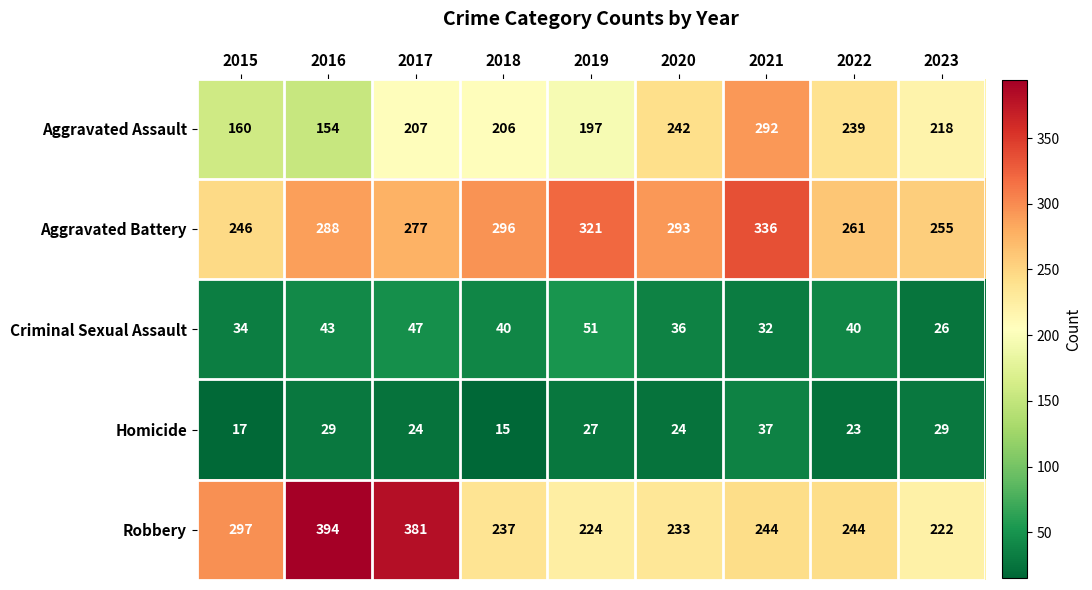

The value of Robbery at 2017 is 381. True or false?

True